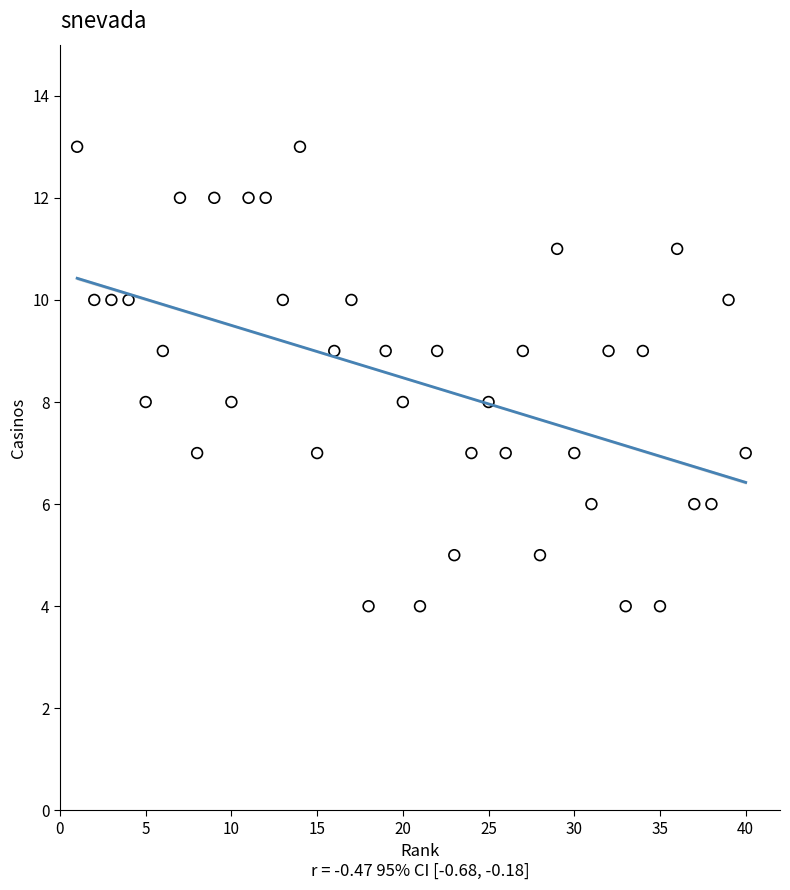

What is the range of Y values (max minus min)?

9